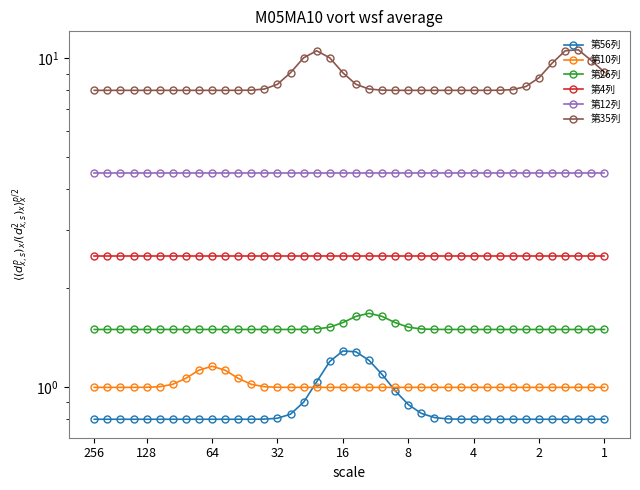

True or false: 第26列 has a value of 1.5 at 28.

True